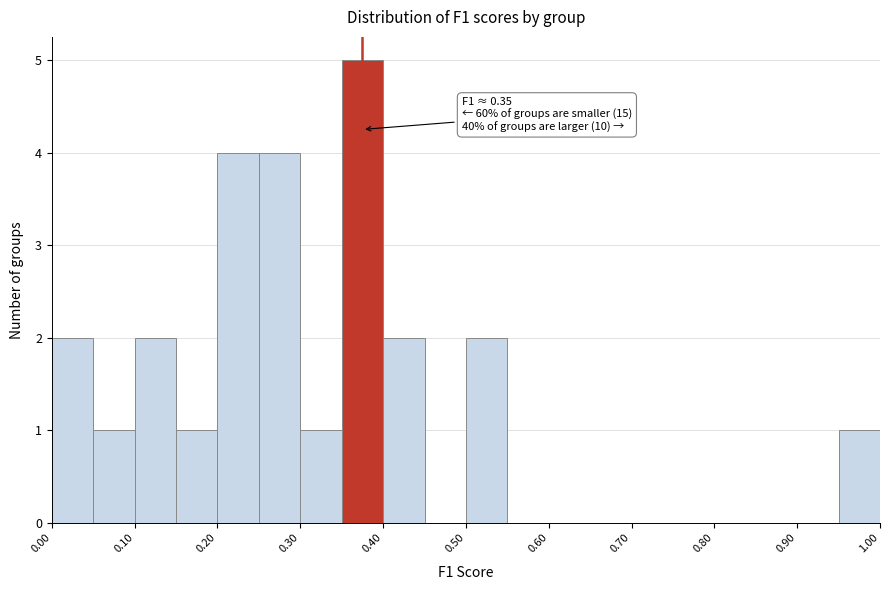

Over which range of the x-axis is the bar tallest?

0.35 to 0.40